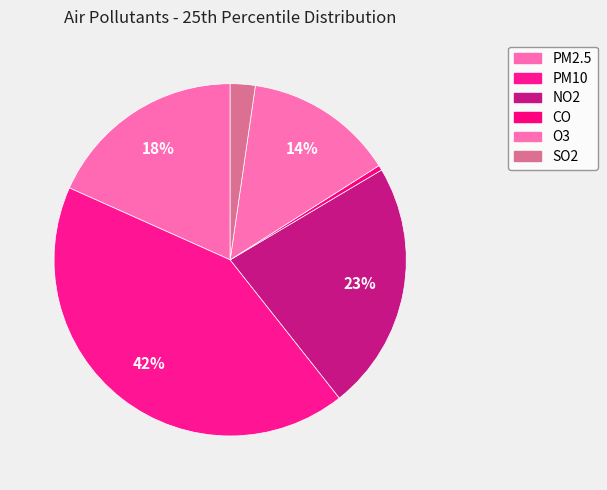

To the nearest percent, what portion does NO2 represent?

23%